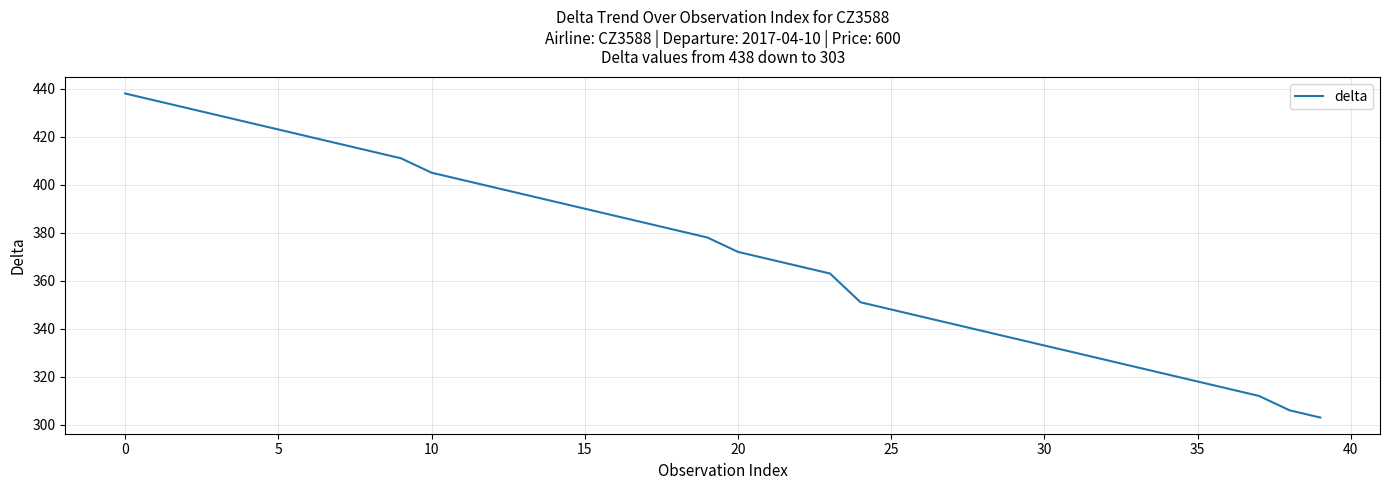

What is the minimum value shown in the chart?

303